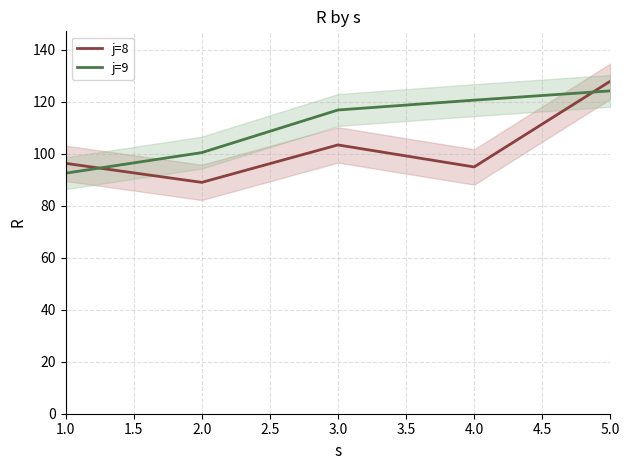

True or false: j=9 and j=8 intersect in this chart.

True